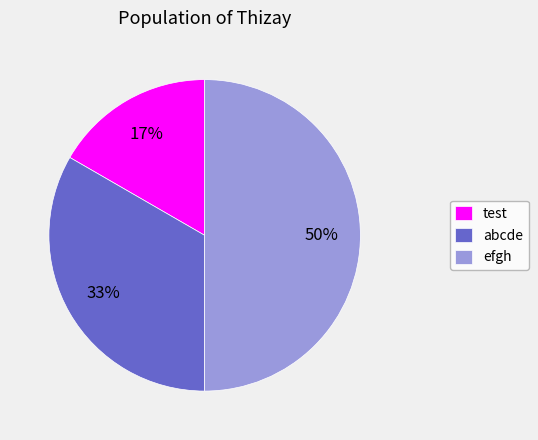

How many segments does this pie chart have?

3